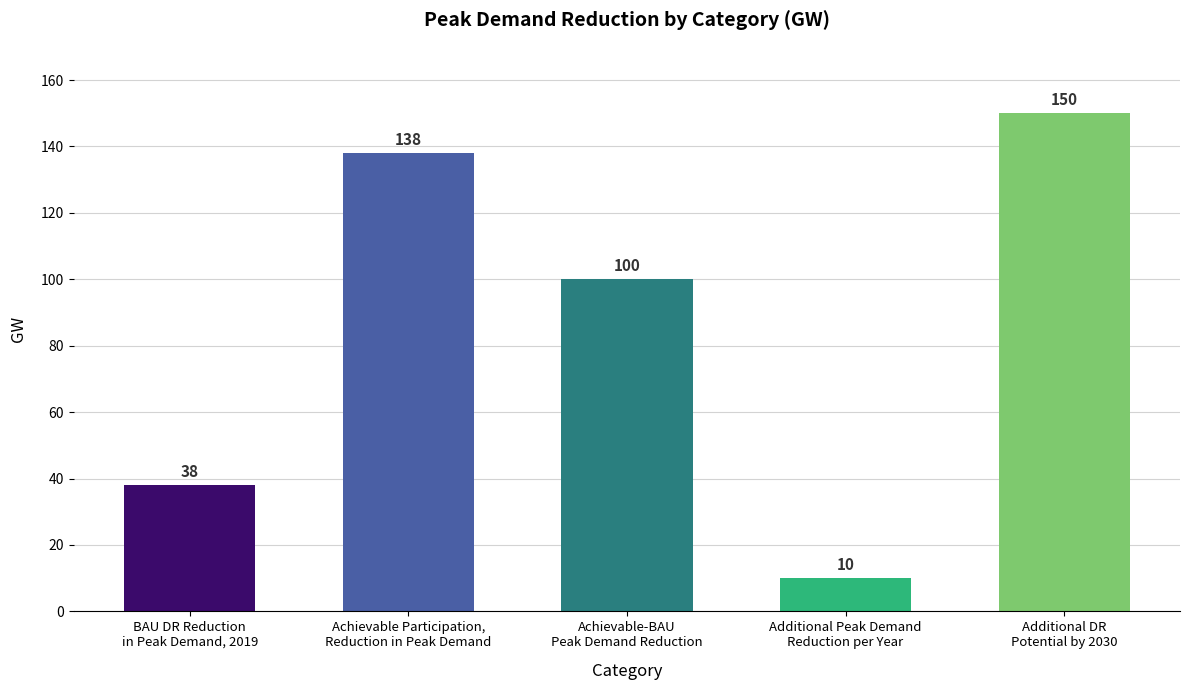

Where does the data first go above 100?

Achievable Participation,
Reduction in Peak Demand